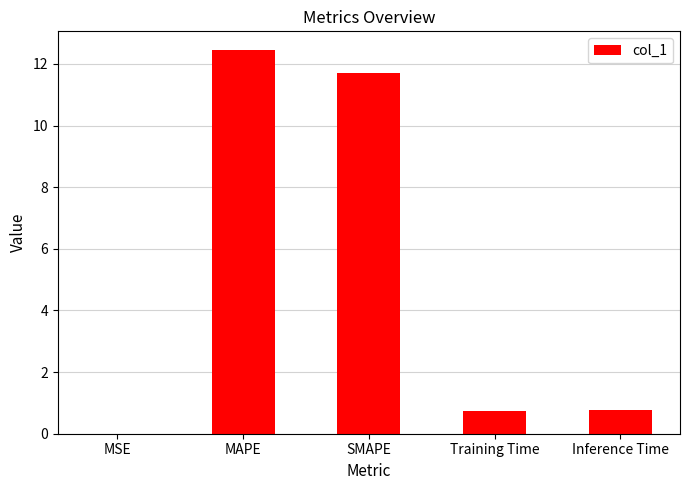

What is the change in value from SMAPE to Inference Time?

-10.9